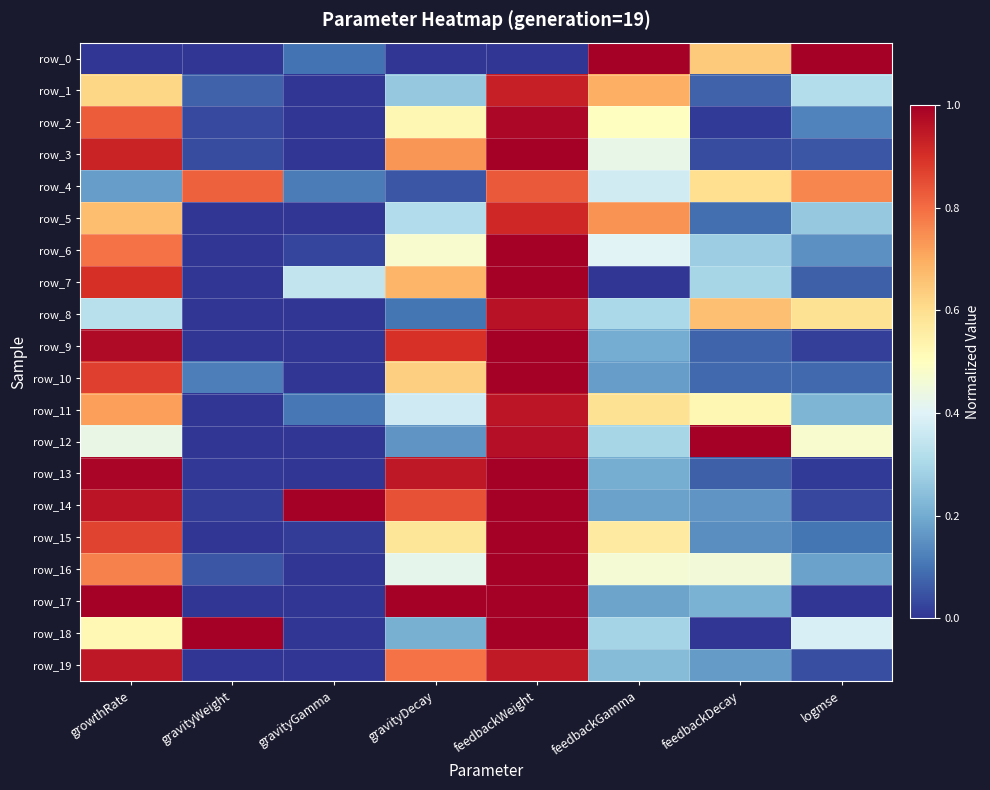

True or false: row_8 has a value of 0.0 at gravityGamma.

True